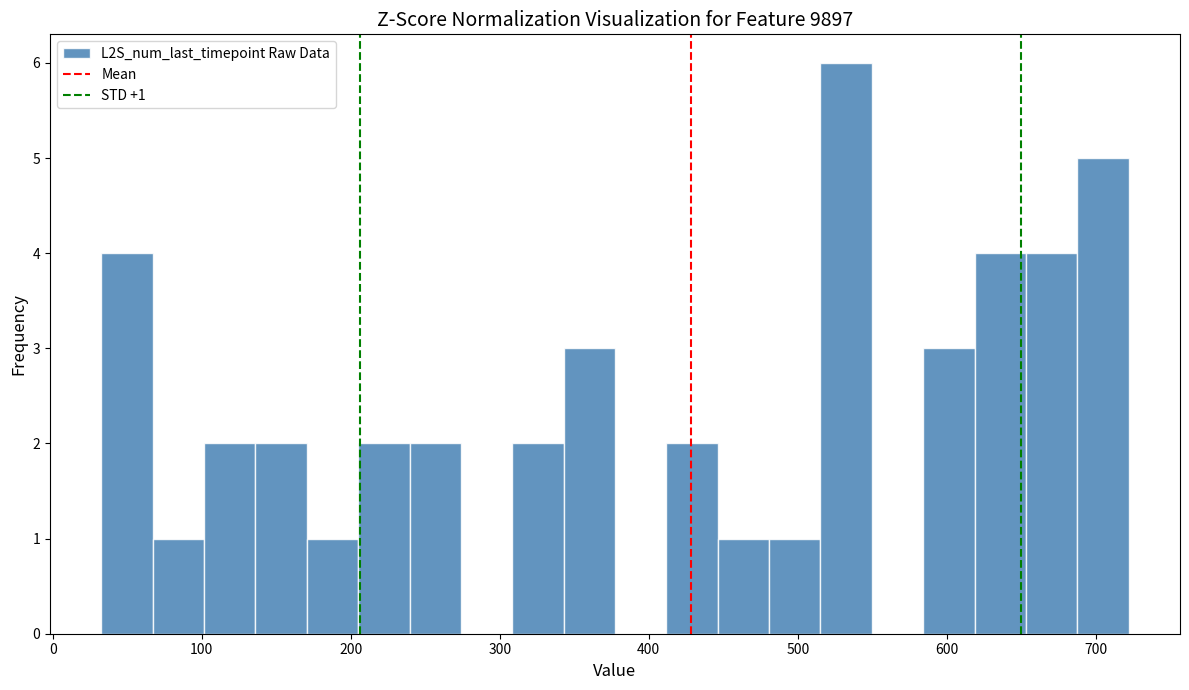

Read against the x-axis, roughly where is the centre of the tallest bar?

530